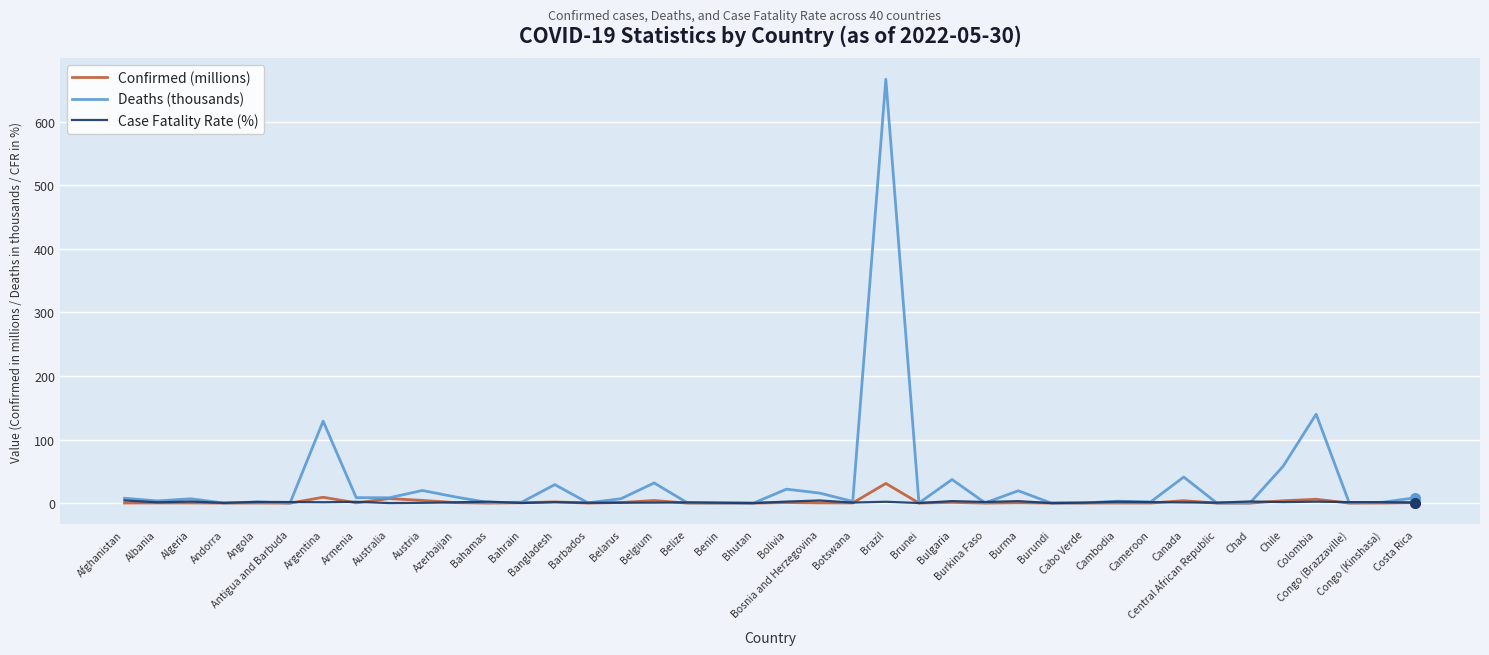

Which series has the widest spread of values?

Deaths (thousands)